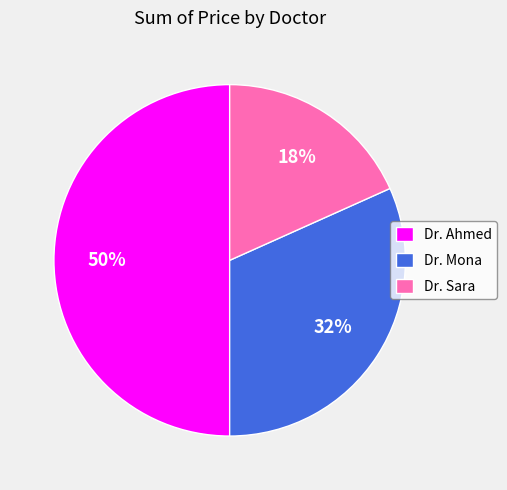

Approximately how many times larger is the value at Dr. Mona compared to Dr. Ahmed?

0.6